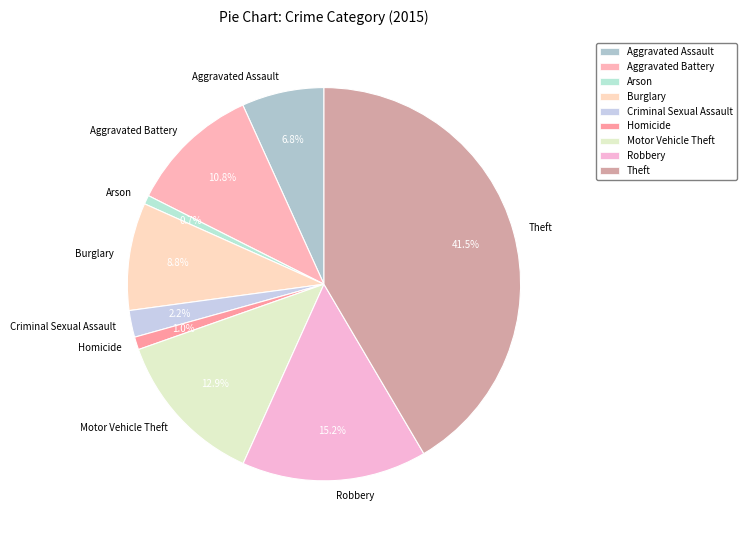

Which has a higher value, Burglary or Arson?

Burglary